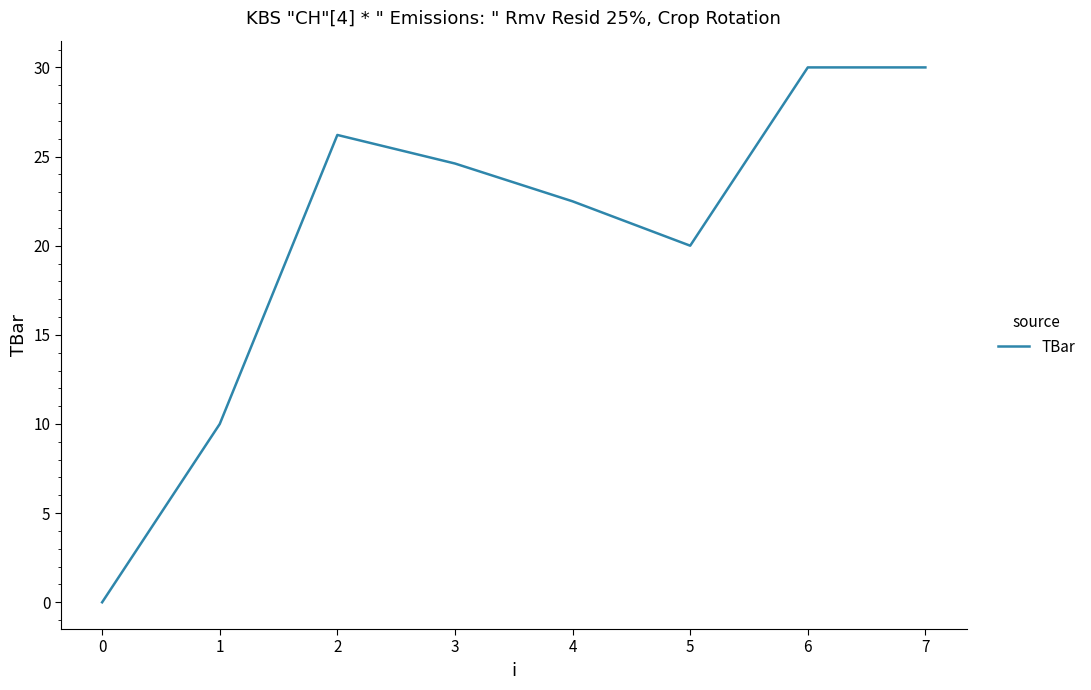

How many interior local valleys (lower than both neighbors) does the data have?

1